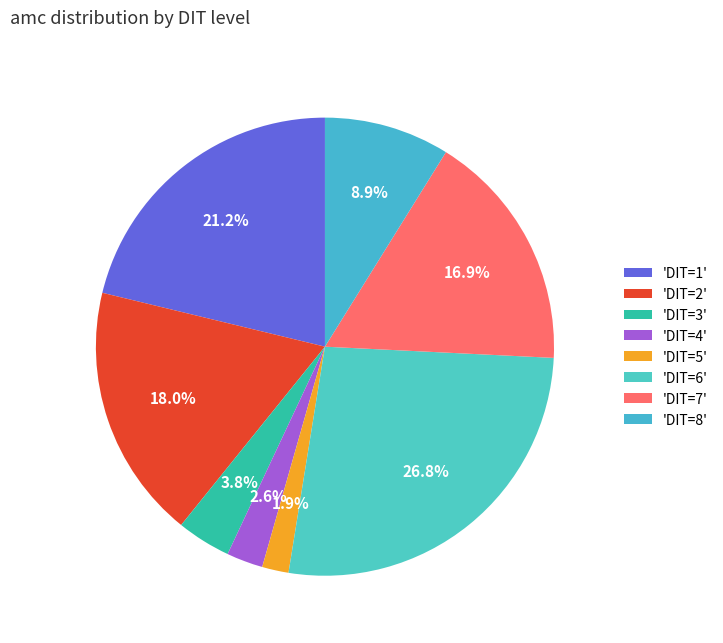

How many segments does this pie chart have?

8